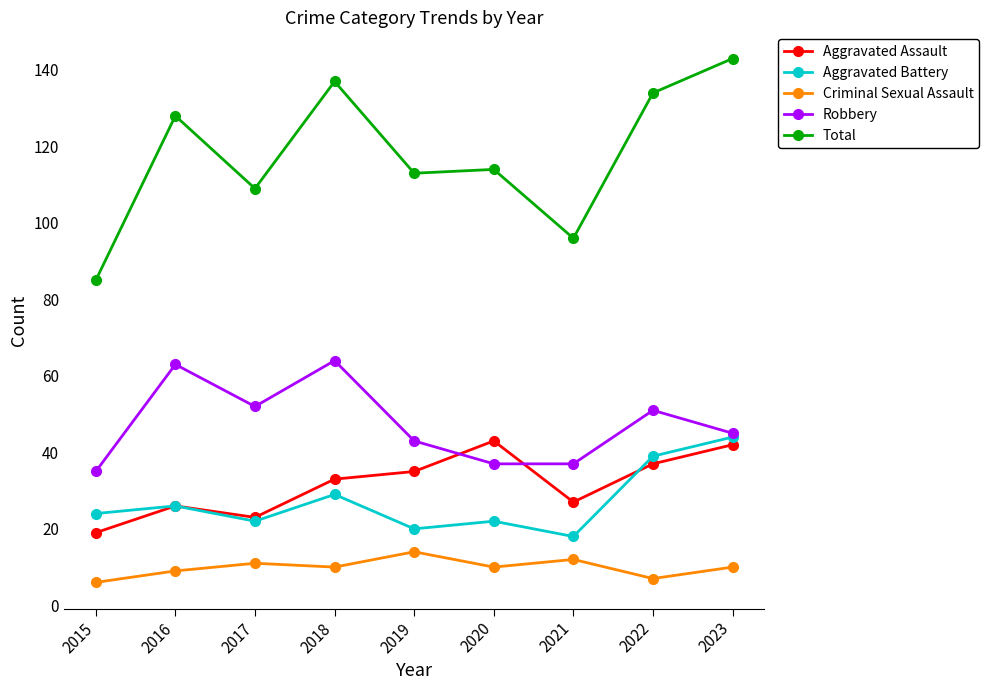

At how many categories does at least one series exceed 16?

9